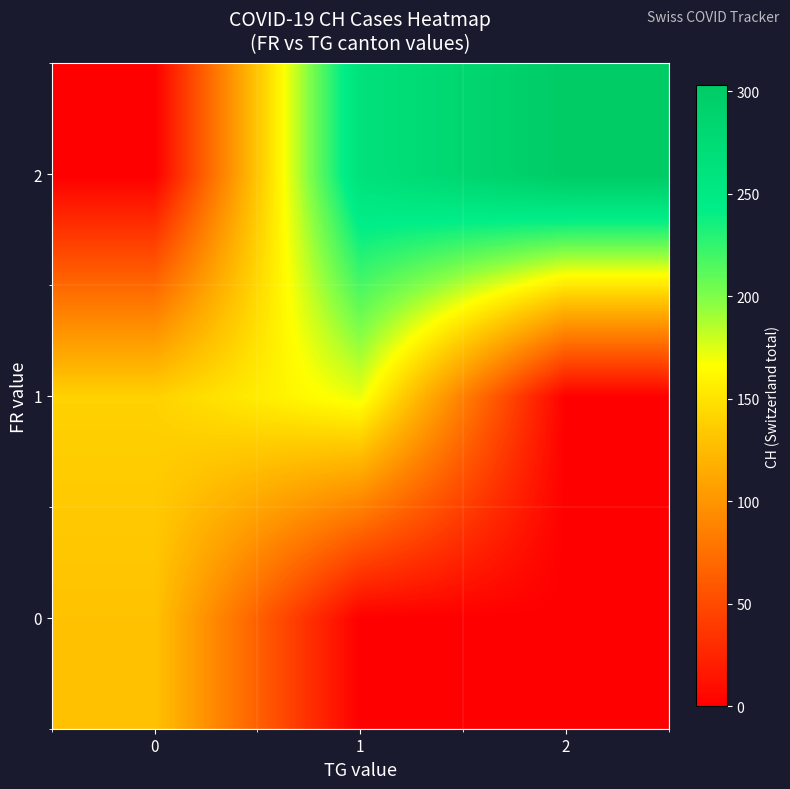

What is the difference between the highest and lowest values at 0?

140